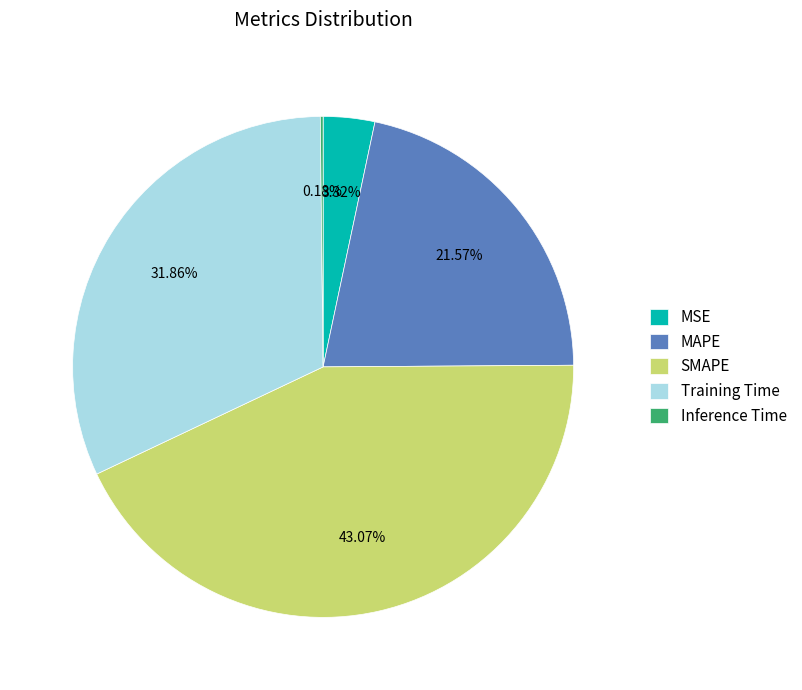

Combined, do Training Time and MAPE account for over 50%?

Yes